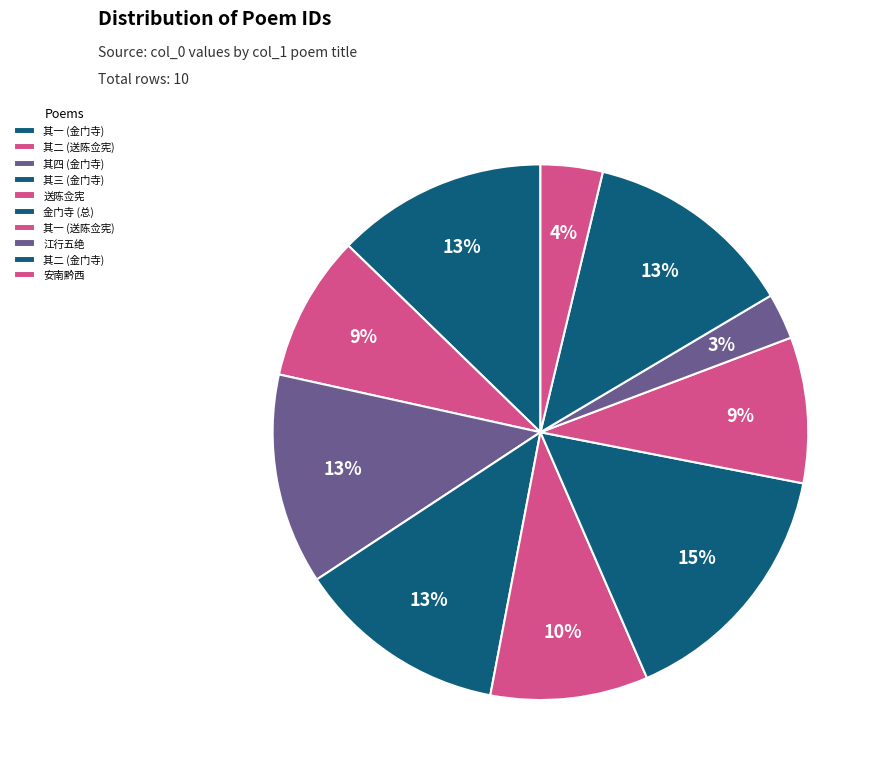

How many segments does this pie chart have?

10